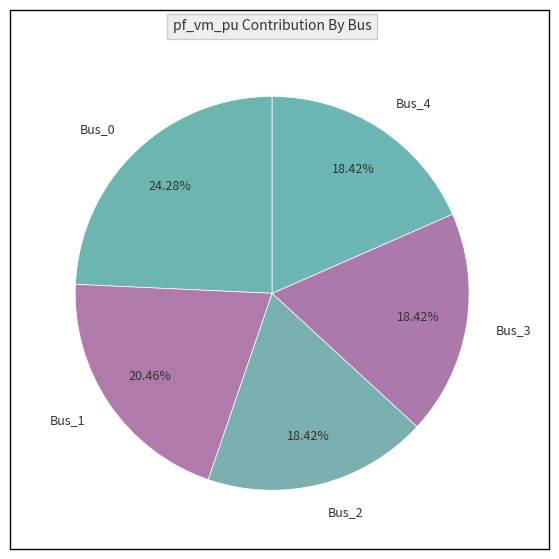

Between Bus_0 and Bus_1, which is larger?

Bus_0